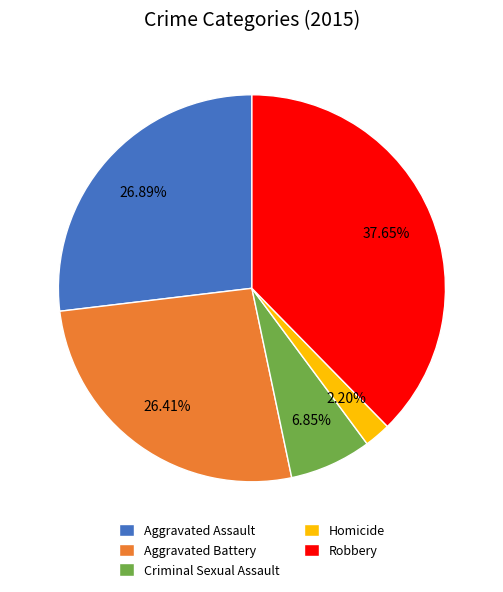

True or false: Aggravated Assault accounts for 42% of the total.

False